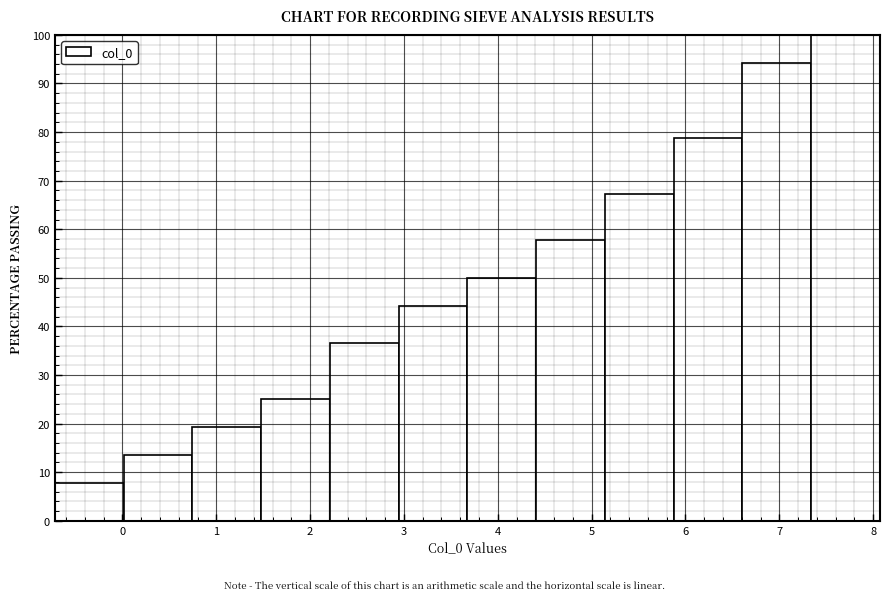

Reading left to right, list every bar in this chart as the range it spans on the x-axis followed by its height. Neither the bar edges nor the heights are printed on the chart, so give them approximately, as read against the axes.

-0.7 to 0.0: 8
0.0 to 0.7: 13
0.7 to 1.5: 19
1.5 to 2.2: 25
2.2 to 2.9: 37
2.9 to 3.7: 44
3.7 to 4.4: 50
4.4 to 5.1: 58
5.1 to 5.9: 67
5.9 to 6.6: 79
6.6 to 7.3: 94
7.3 to 8.1: 100